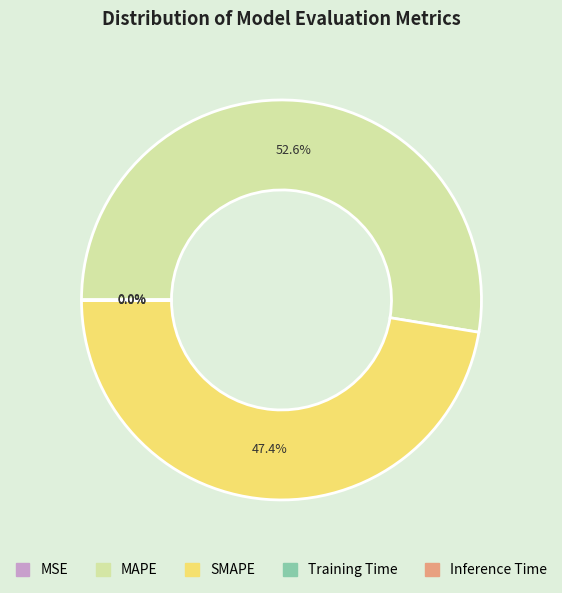

Which category has the biggest portion of the pie?

MAPE